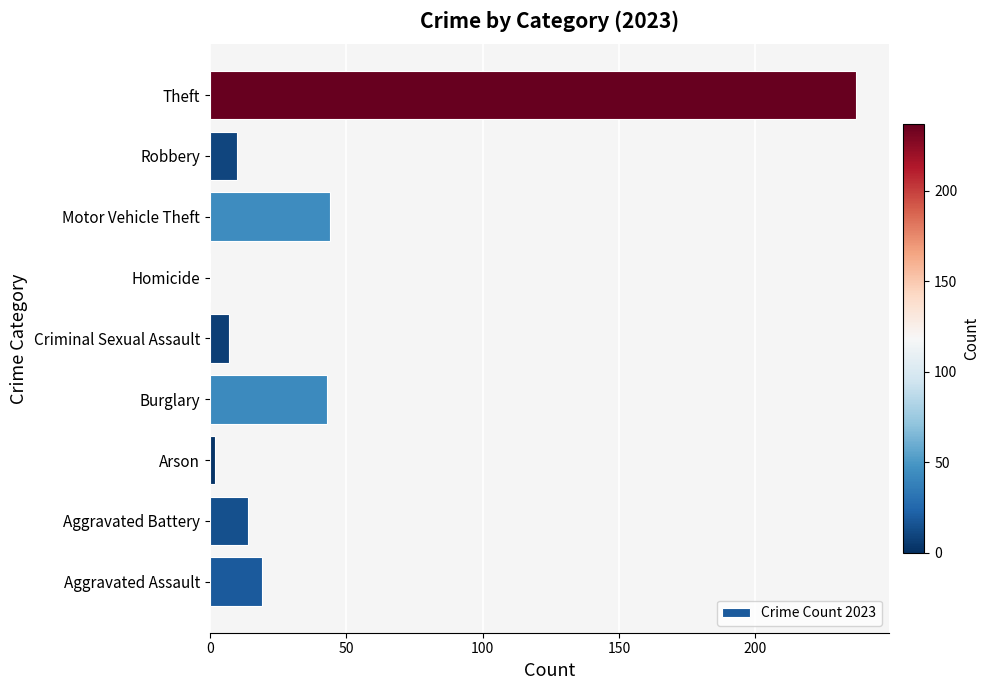

What is the sum of all values?

376